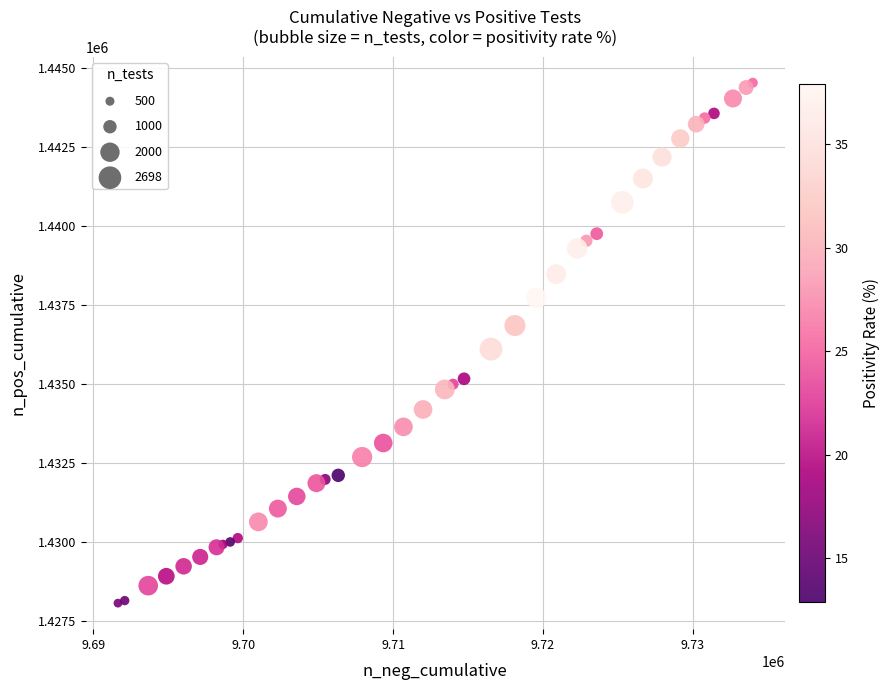

What Y value in the scatter plot is closest to 1436292?

1436097